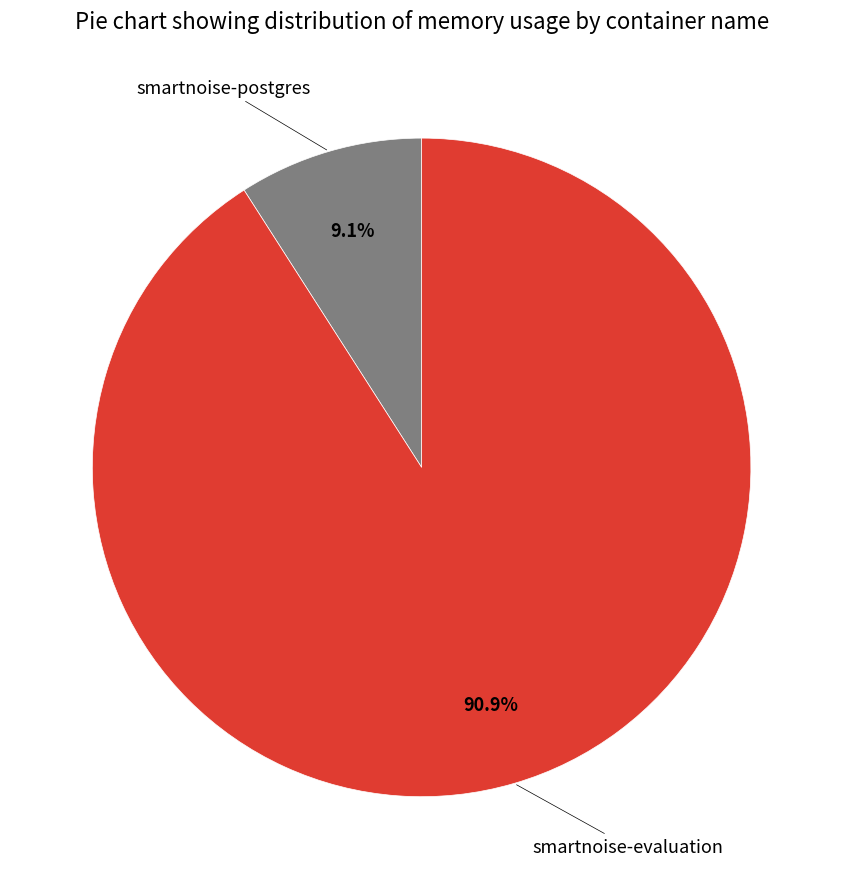

Is there a majority slice in this chart?

Yes